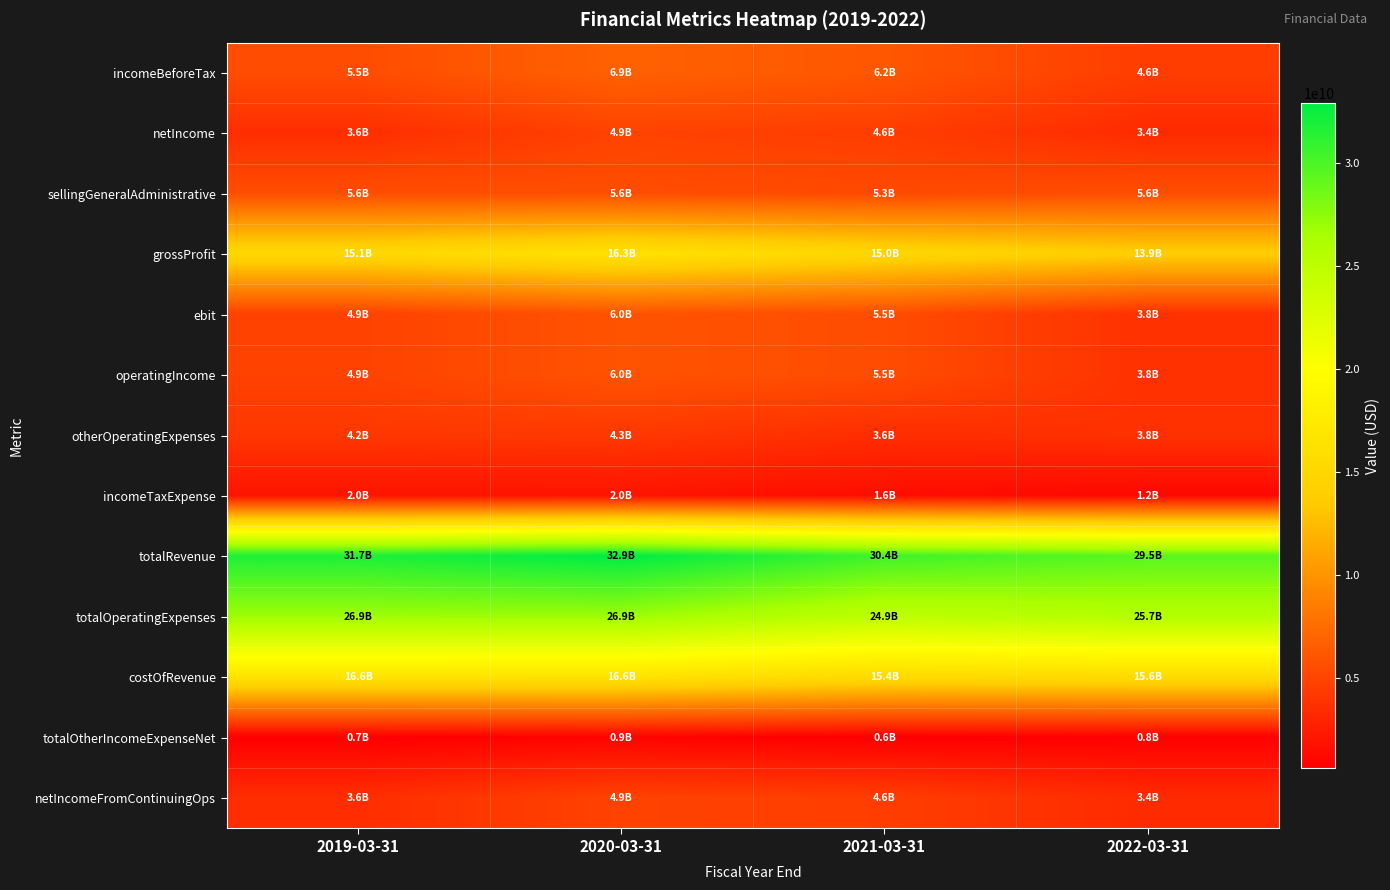

Which series has the largest total across all categories?

totalRevenue